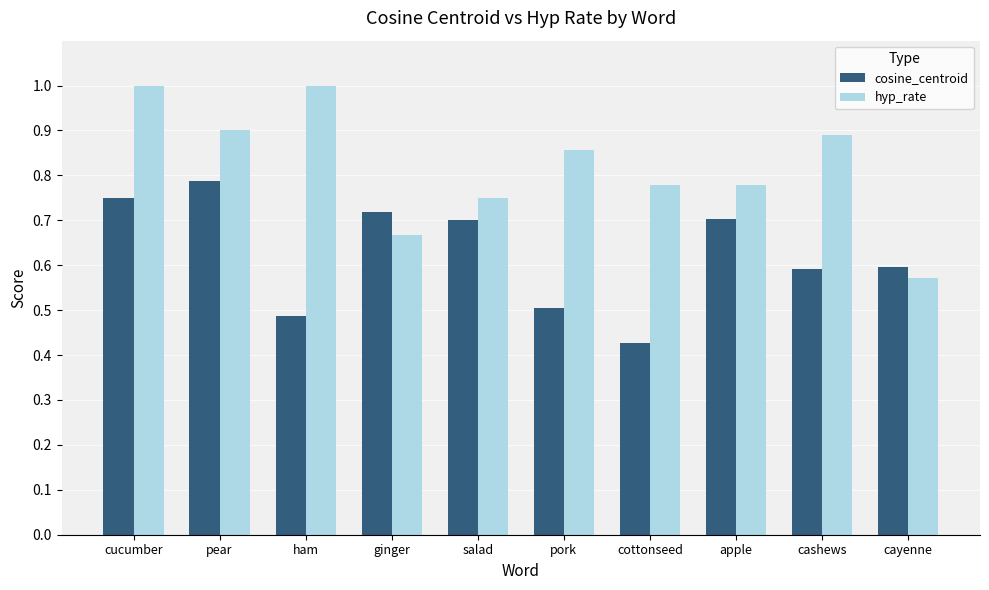

What is the total value across all series at cottonseed?

1.2